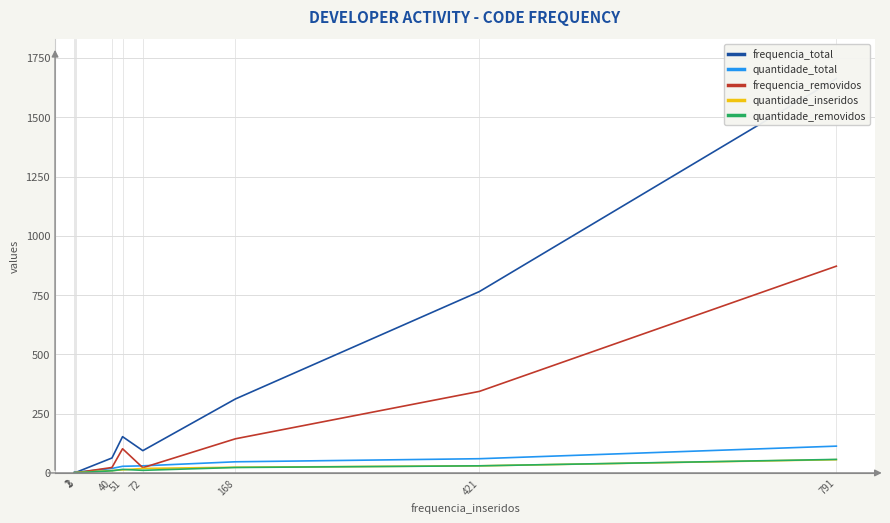

The value of quantidade_total at 1 is 0. True or false?

False